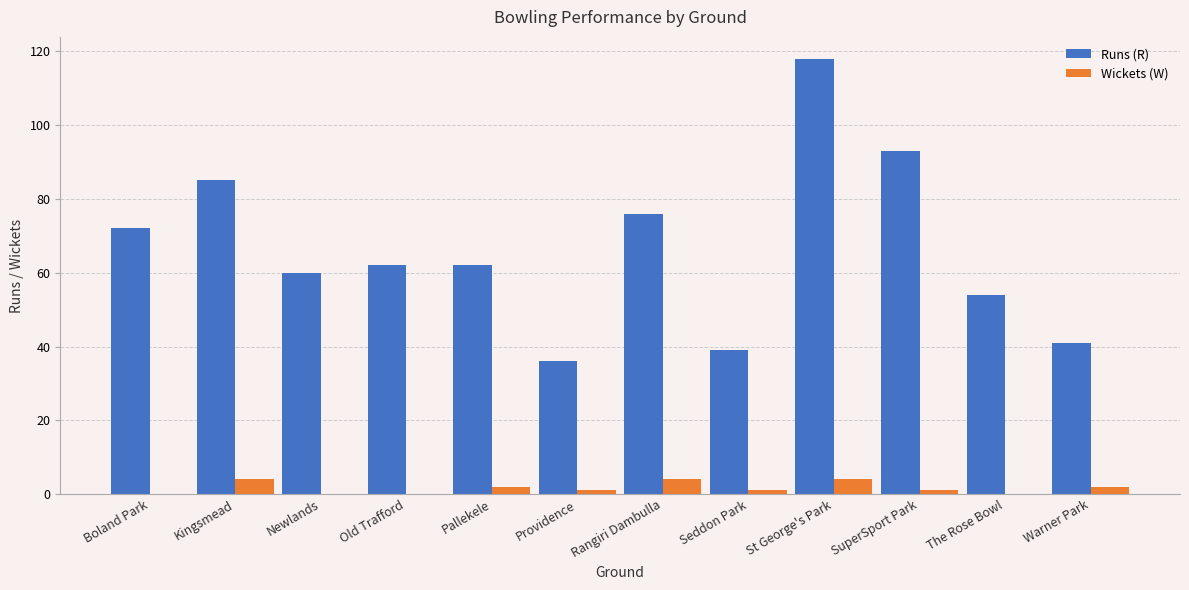

Which category has the highest value in the Runs (R) series?

St George's Park